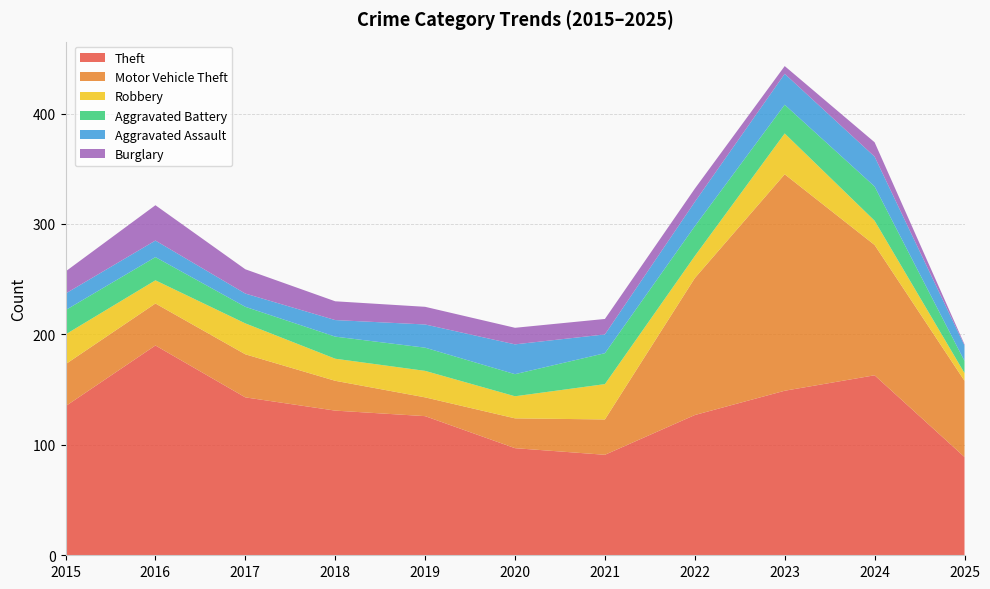

Reading right to left, extract all data points from this chart.

Theft: 2025=89	2024=163	2023=149	2022=127	2021=91	2020=97	2019=126	2018=131	2017=143	2016=190	2015=135
Motor Vehicle Theft: 2025=69	2024=118	2023=196	2022=124	2021=32	2020=27	2019=17	2018=27	2017=39	2016=38	2015=38
Robbery: 2025=7	2024=22	2023=37	2022=20	2021=32	2020=20	2019=24	2018=20	2017=28	2016=21	2015=27
Aggravated Battery: 2025=11	2024=31	2023=26	2022=27	2021=28	2020=20	2019=21	2018=20	2017=15	2016=21	2015=22
Aggravated Assault: 2025=14	2024=27	2023=28	2022=22	2021=17	2020=27	2019=21	2018=15	2017=12	2016=15	2015=15
Burglary: 2025=1	2024=13	2023=7	2022=12	2021=14	2020=15	2019=16	2018=17	2017=22	2016=32	2015=20